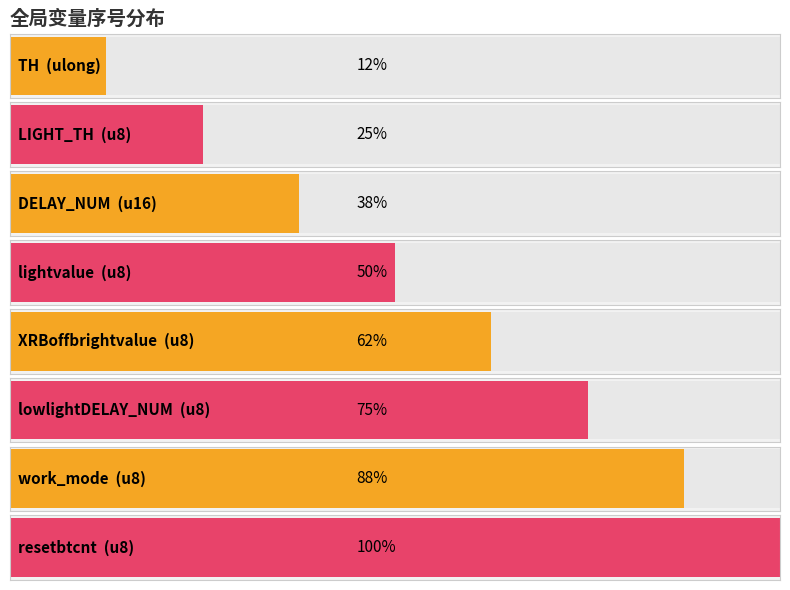

What is the ratio of the value at resetbtcnt to the value at work_mode?

1.1